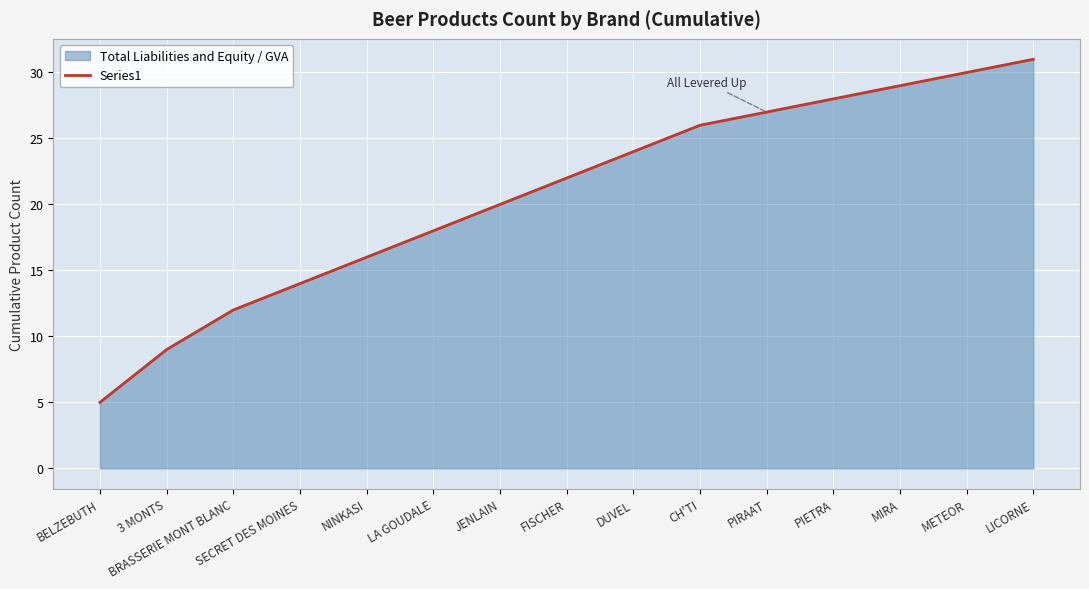

What is the ratio of the value at LICORNE to the value at MIRA?

1.1